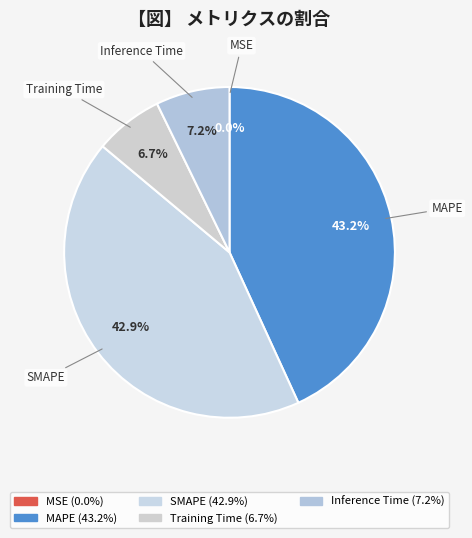

What percentage is NOT represented by MAPE?

56.8%